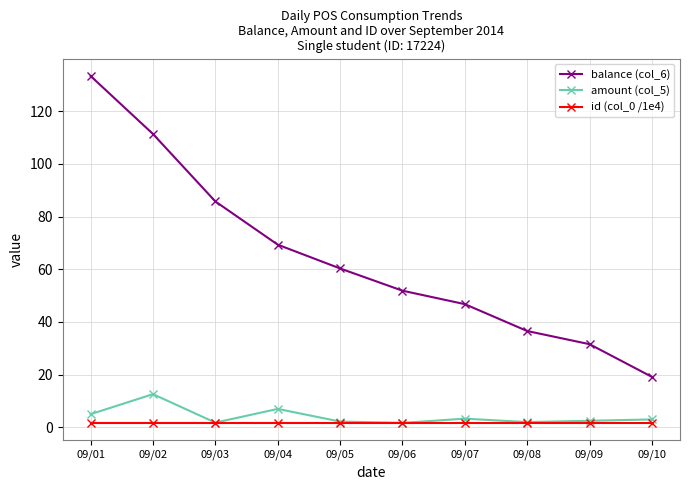

Which series has the largest range (max minus min)?

balance (col_6)